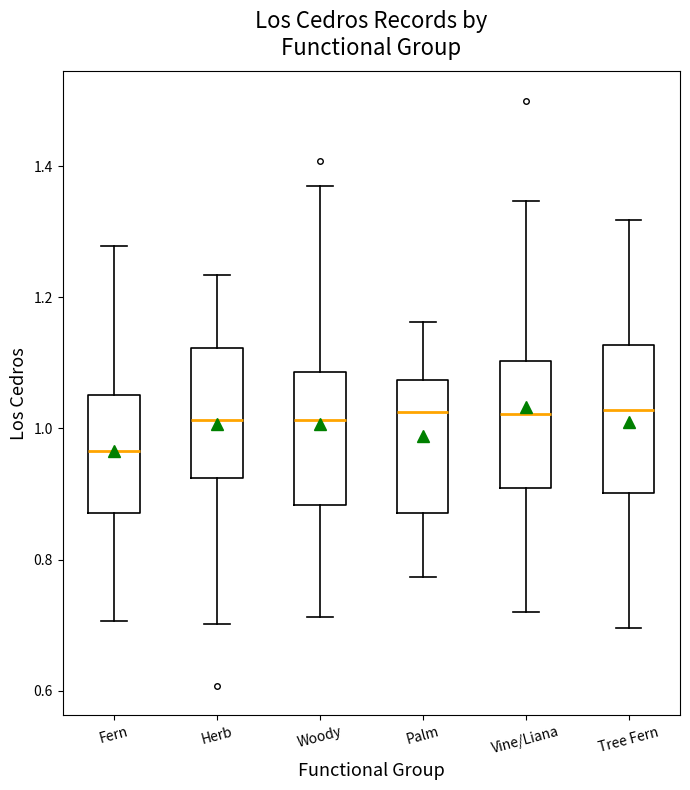

Where does the lower whisker of the box for Woody end on the y-axis? The values are not printed on the chart, so give them approximately, as read against the axis.

0.72